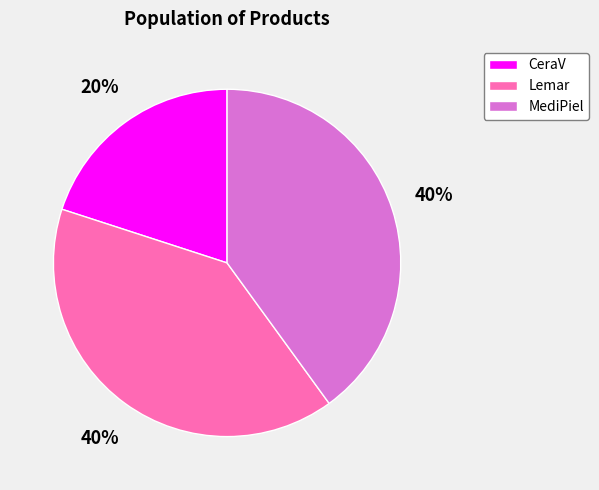

How many segments does this pie chart have?

3